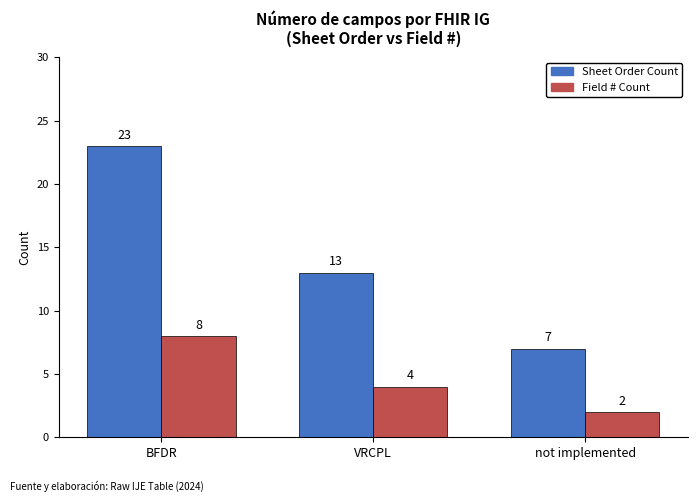

Is it true that Sheet Order Count equals 30 at BFDR?

False